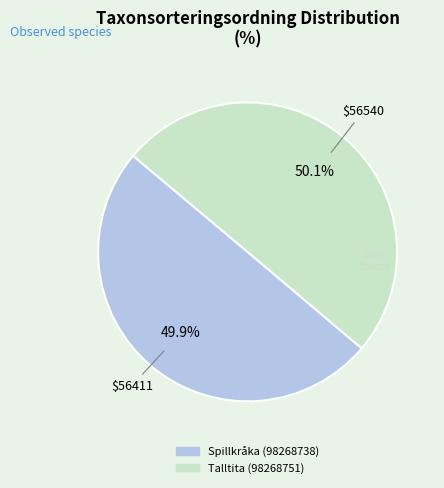

What is the total percentage of Talltita (98268751) and Spillkråka (98268738)?

100.0%